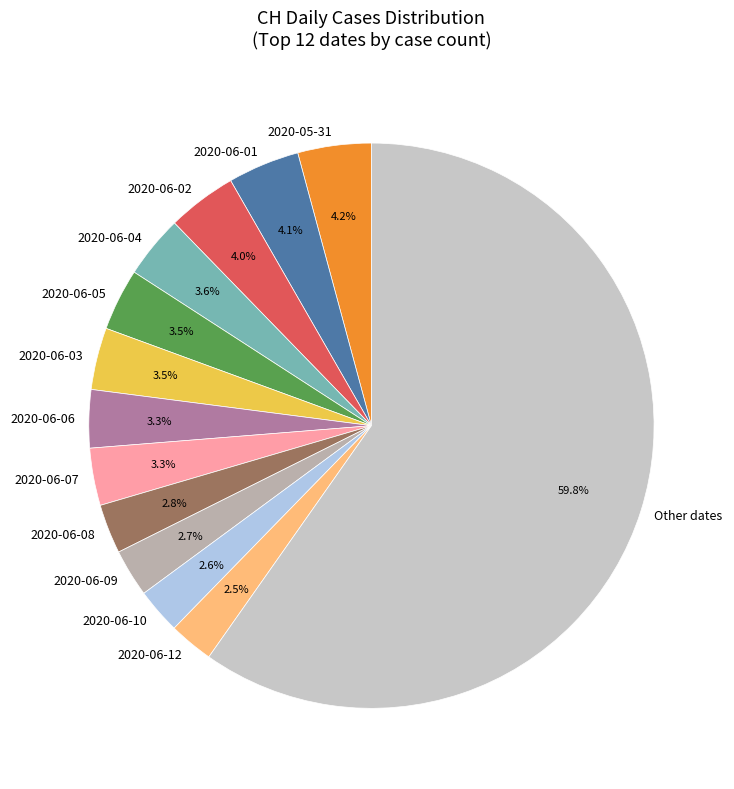

Which slice is the largest?

Other dates